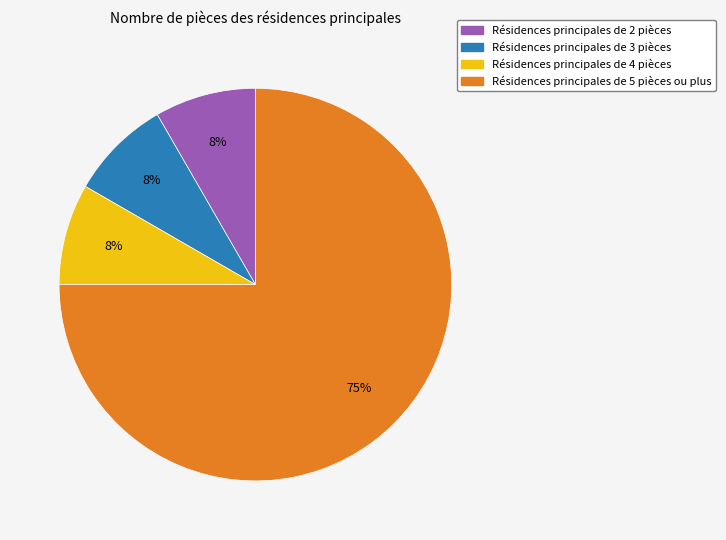

To the nearest percent, what is the average slice percentage?

25%